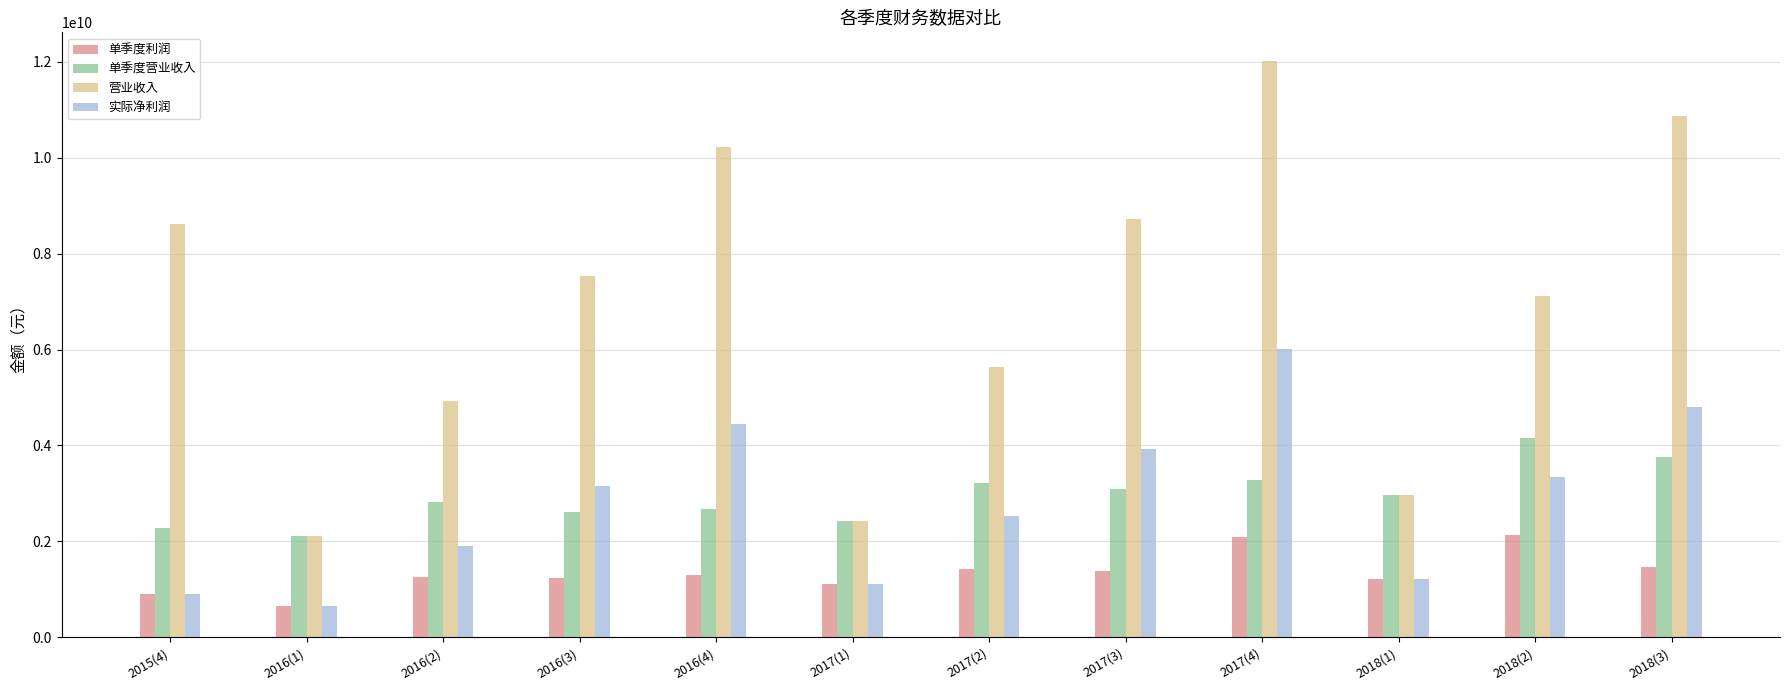

What is the value of the 单季度营业收入 bar at the 6th from the left?

2420414721.9